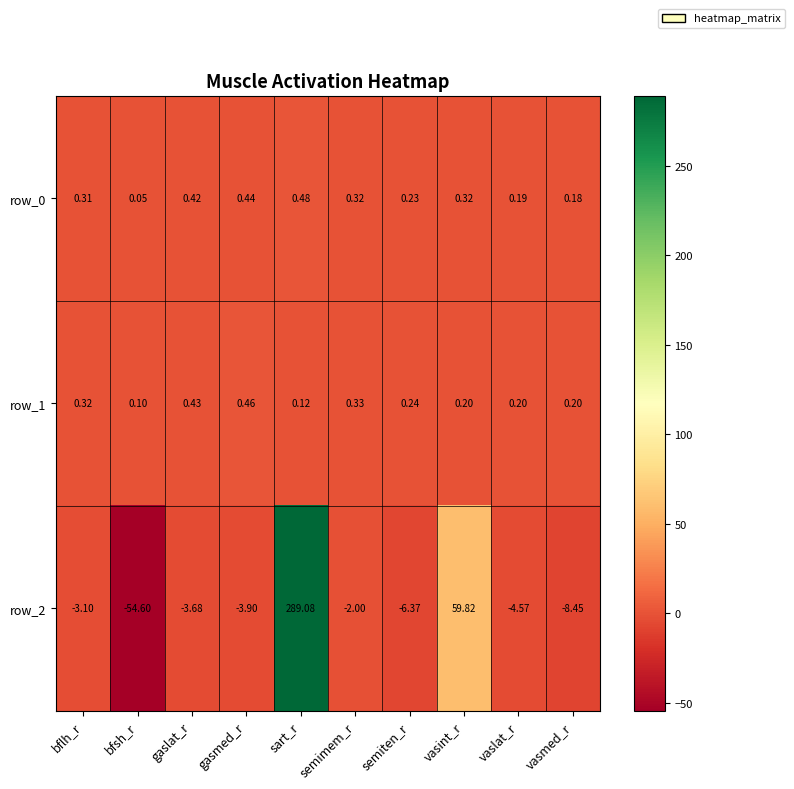

Where is row_2 nearest to the value 117?

vasint_r